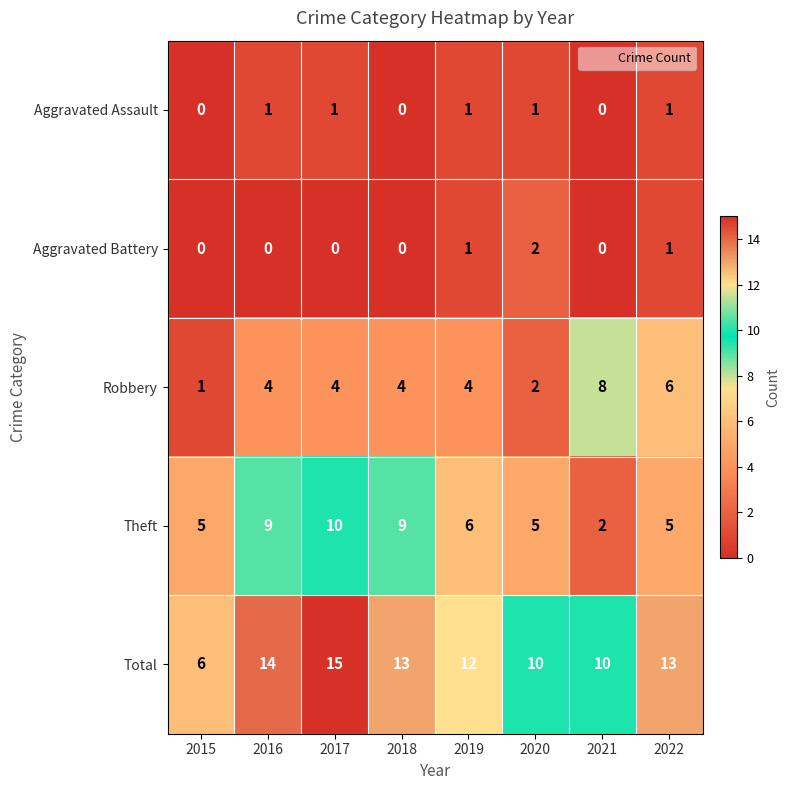

Which series has the largest range (max minus min)?

Total